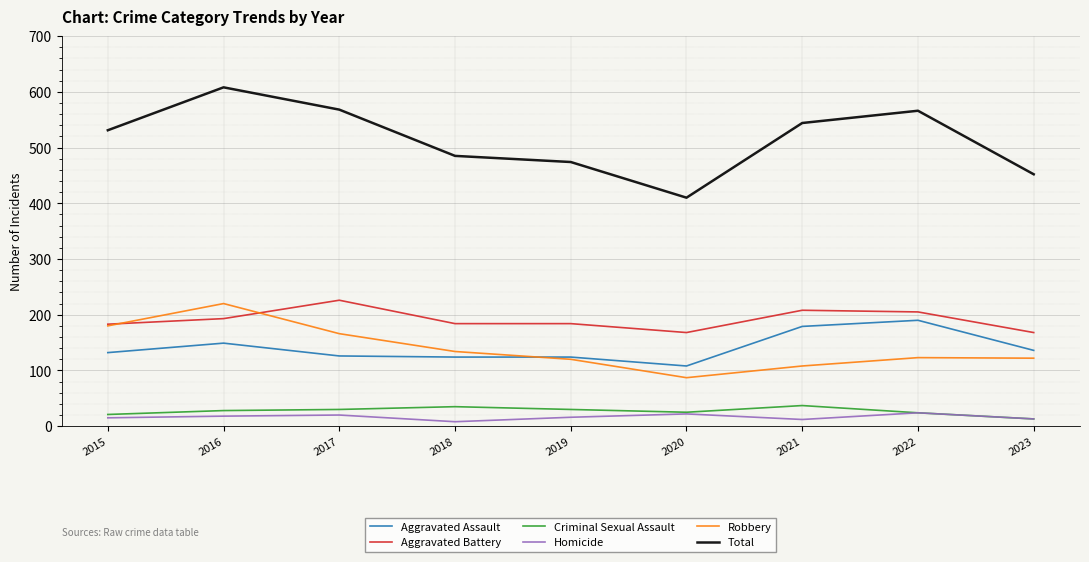

Read the Aggravated Assault value at 2016.

149